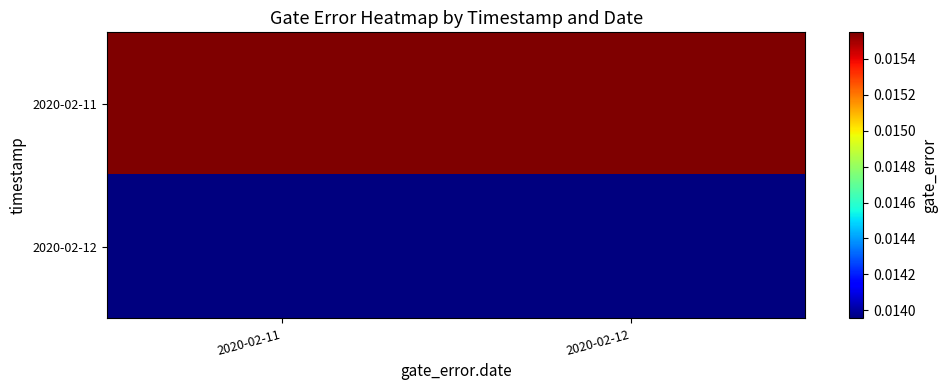

Which series has the largest range (max minus min)?

2020-02-11